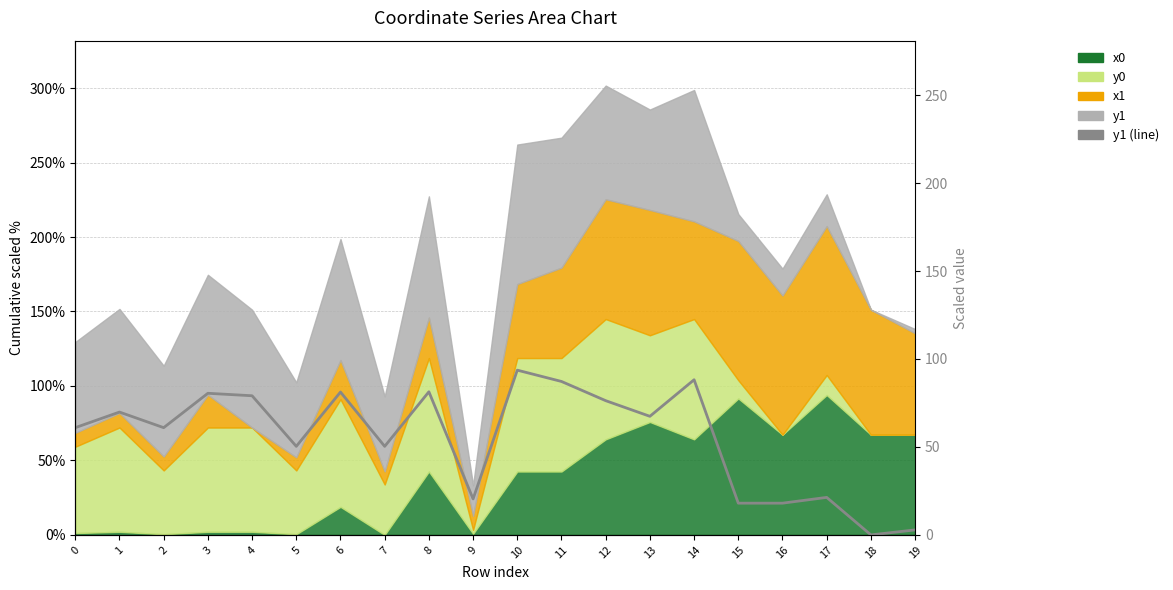

Count the number of values greater than 67.

10